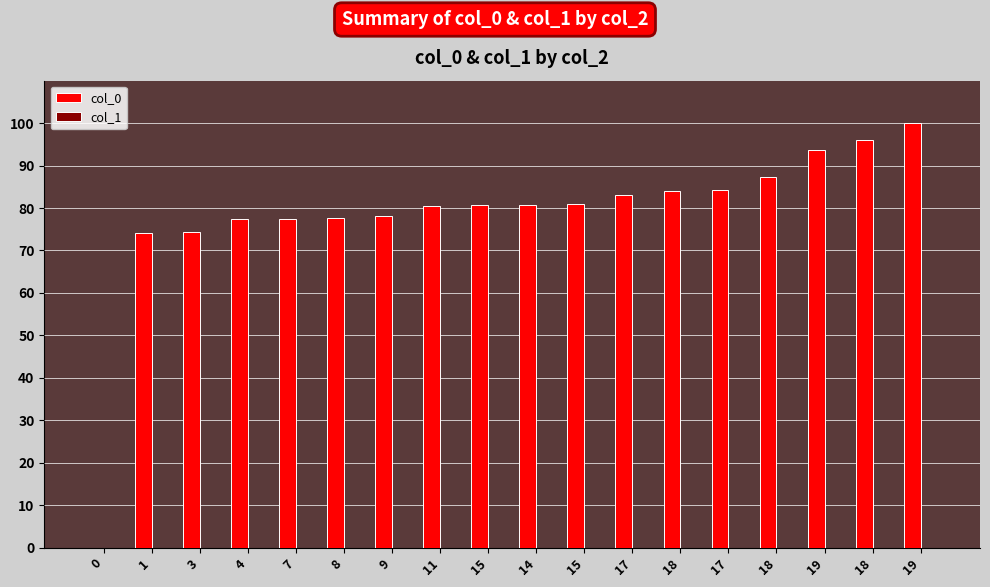

Reading left to right, transcribe all the data shown in this chart.

col_0: 0=0.0	1=74.2	3=74.3	4=77.4	7=77.5	8=77.8	9=78.0	11=80.6	15=80.7	14=80.8	15=81.0	17=83.1	18=84.0	17=84.2	18=87.2	19=93.6	18=96.0	19=100.0
col_1: 0=0.0	1=0.0	3=0.0	4=0.0	7=0.0	8=0.0	9=0.0	11=0.0	15=0.0	14=0.0	15=0.0	17=0.0	18=0.0	17=0.0	18=0.0	19=0.0	18=0.0	19=0.0